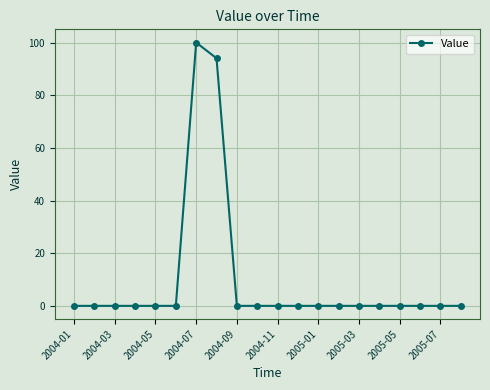

Reading right to left, transcribe all the data shown in this chart.

0	0	0	0	0	0	0	0	0	0	0	0	94	100	0	0	0	0	0	0